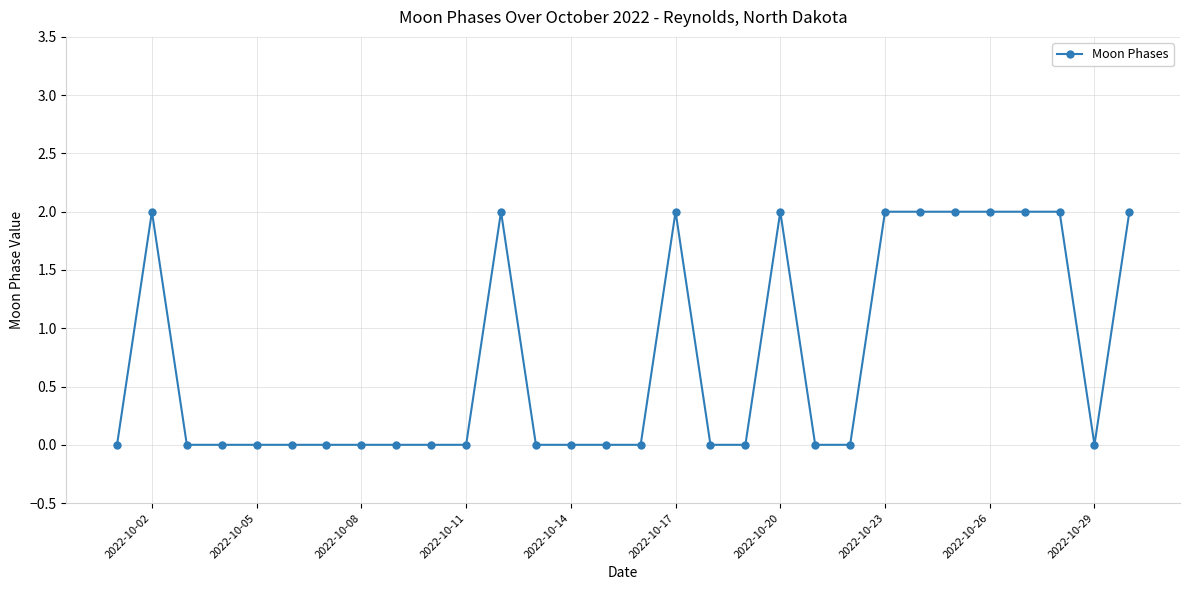

Reading left to right, what are all the values shown in this chart?

0	2	0	0	0	0	0	0	0	0	0	2	0	0	0	0	2	0	0	2	0	0	2	2	2	2	2	2	0	2